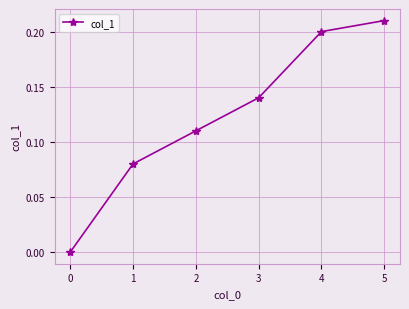

List the labels in order of value, largest first.

5, 4, 3, 2, 1, 0